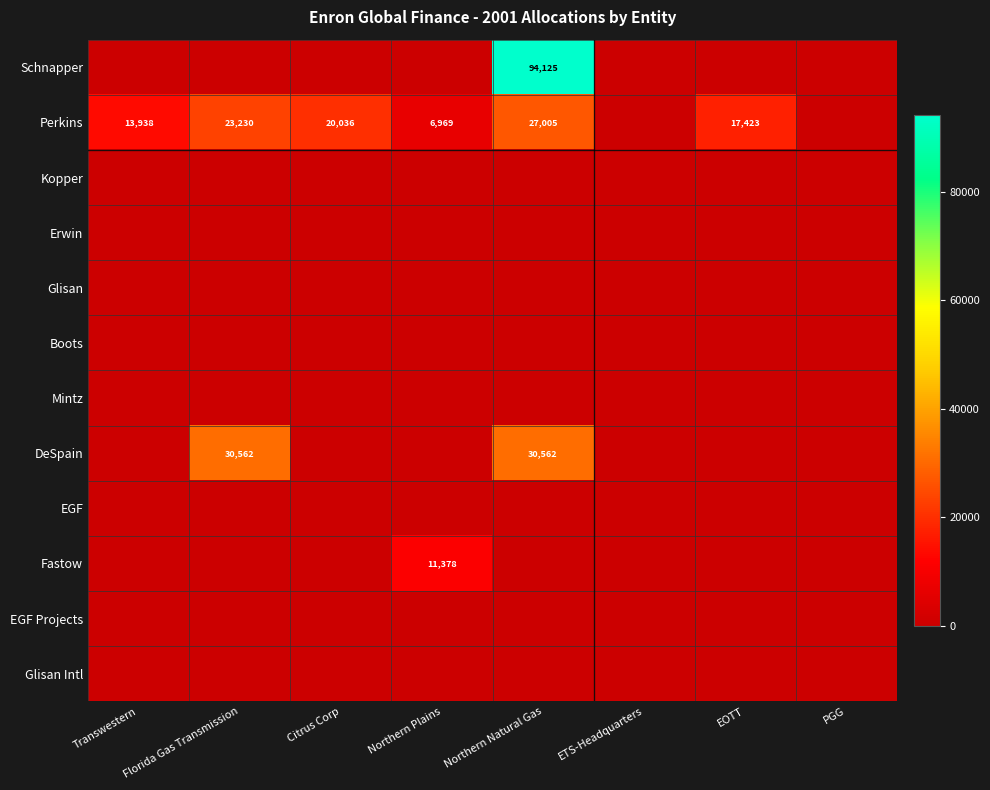

What is the difference between the Perkins values at Northern Natural Gas and Florida Gas Transmission?

3775